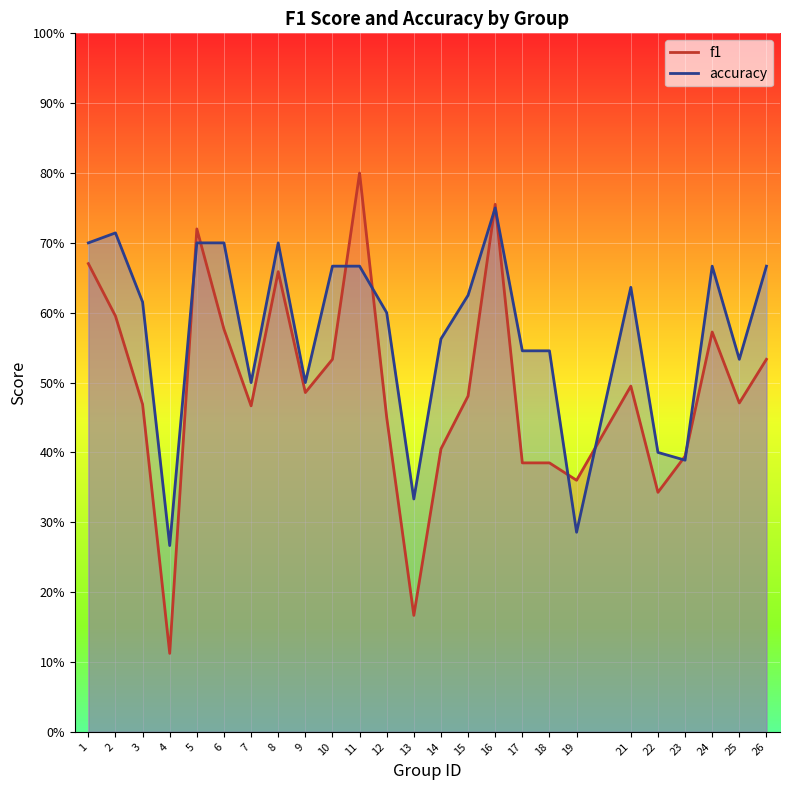

What is the smallest value displayed?

0.1